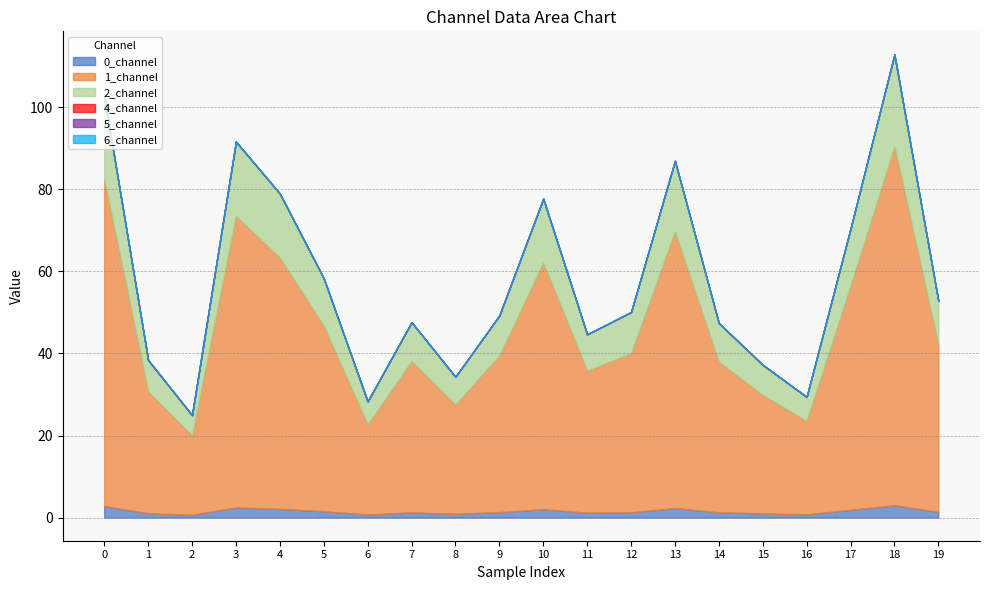

Rank the categories by 5_channel value from lowest to highest.

0, 1, 2, 3, 4, 5, 6, 7, 8, 9, 10, 11, 12, 13, 14, 15, 16, 17, 18, 19